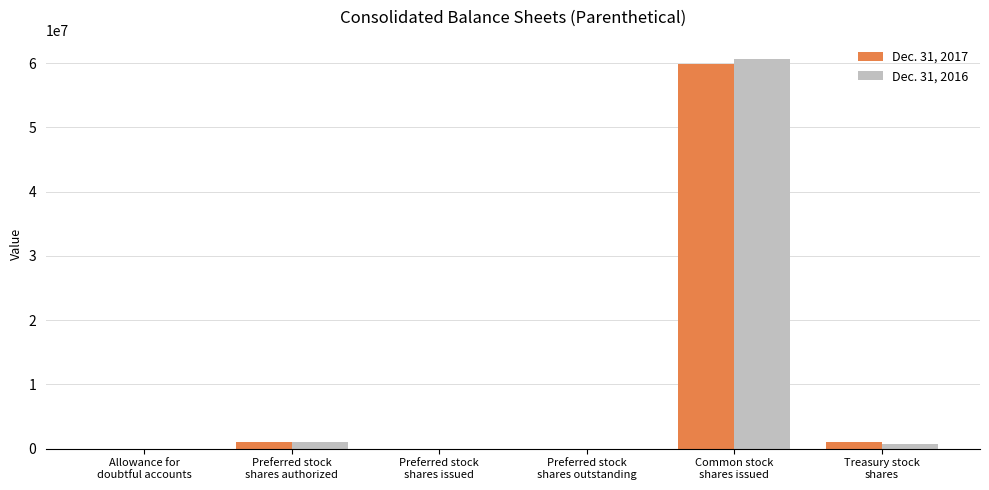

What is the maximum value shown in the chart?

60606825